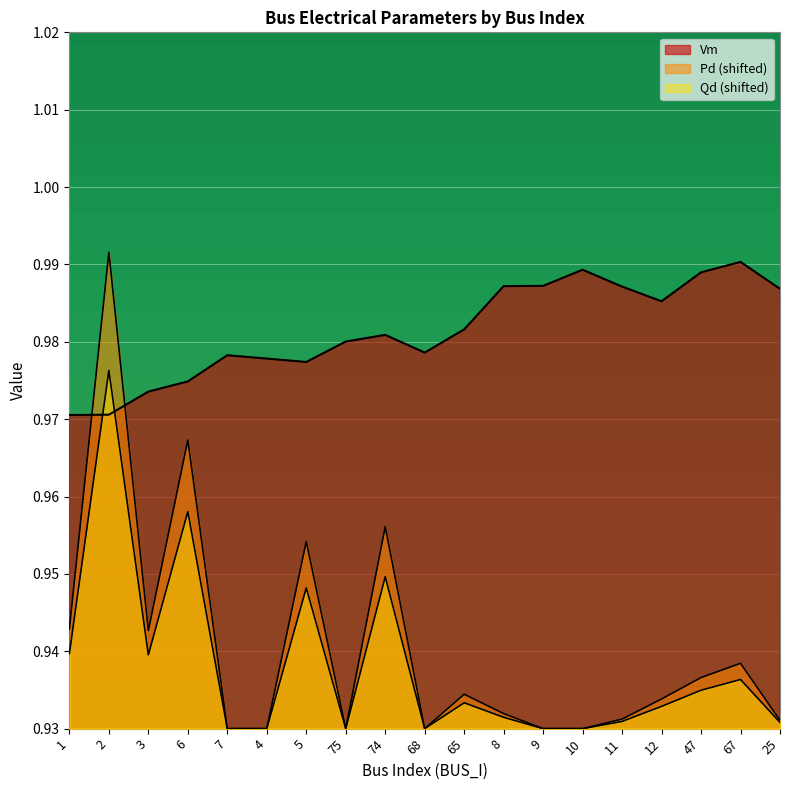

What is the approximate value of Qd at 47?

0.9